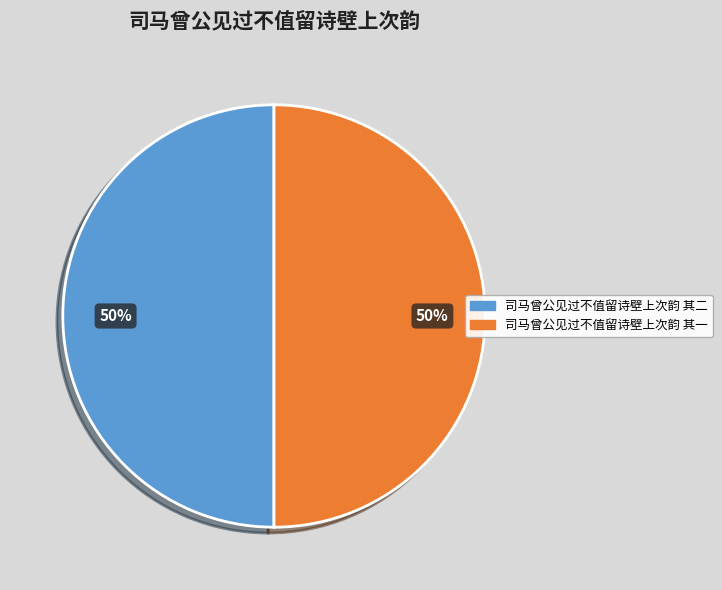

What percentage is the 司马曾公见过不值留诗壁上次韵 其一 slice, to the nearest percent?

50%